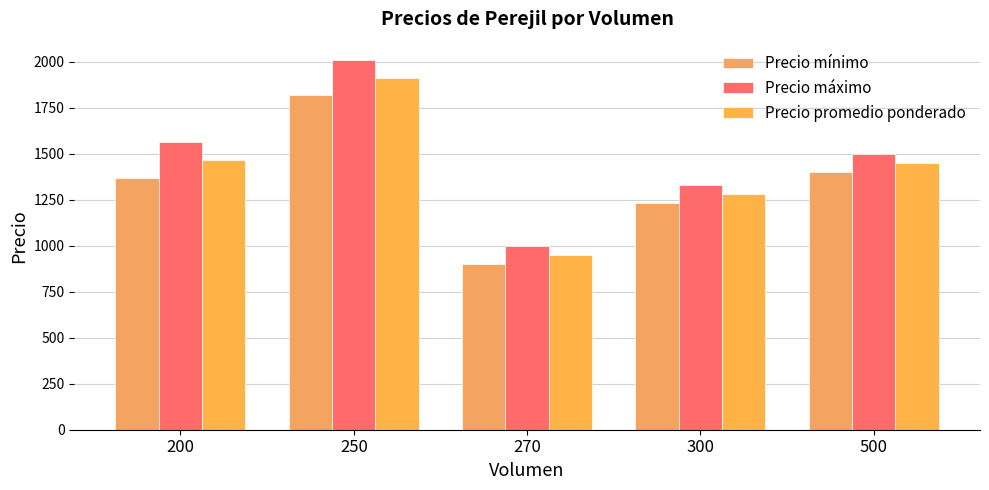

Reading left to right, transcribe all the data shown in this chart.

Precio mínimo: 1366.7	1820.0	900.0	1235.7	1400.0
Precio máximo: 1566.7	2010.0	1000.0	1328.6	1500.0
Precio promedio ponderado: 1466.7	1915.0	950.0	1282.1	1450.0